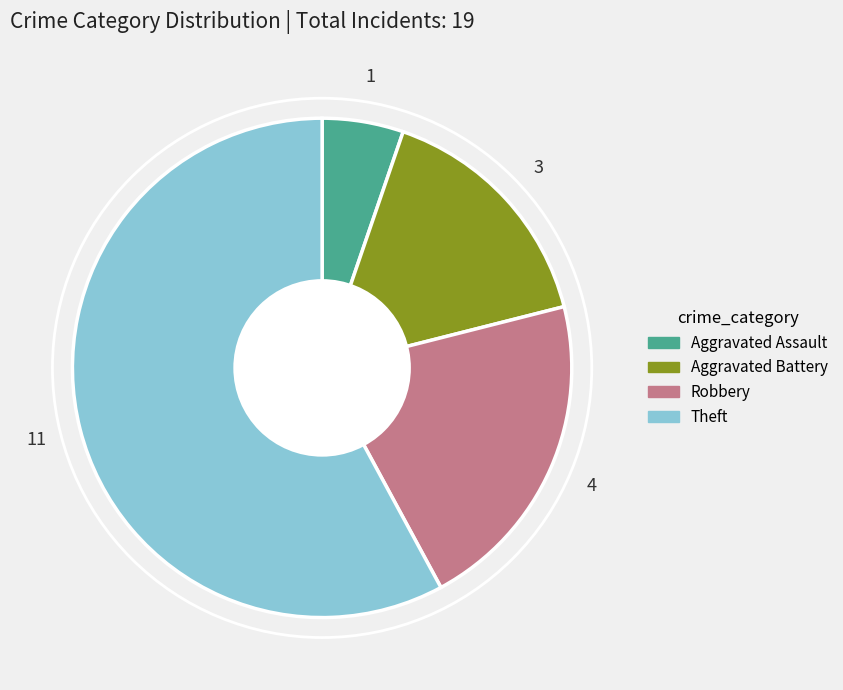

Is there any slice that represents more than half of the pie?

Yes